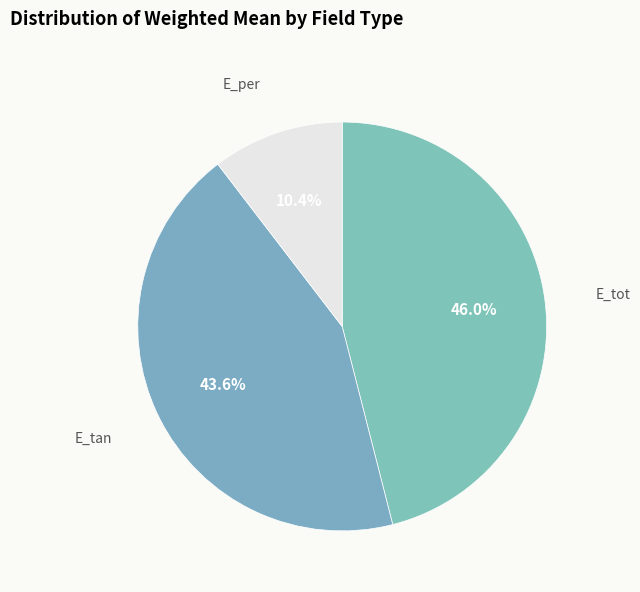

Does any single category account for the majority?

No